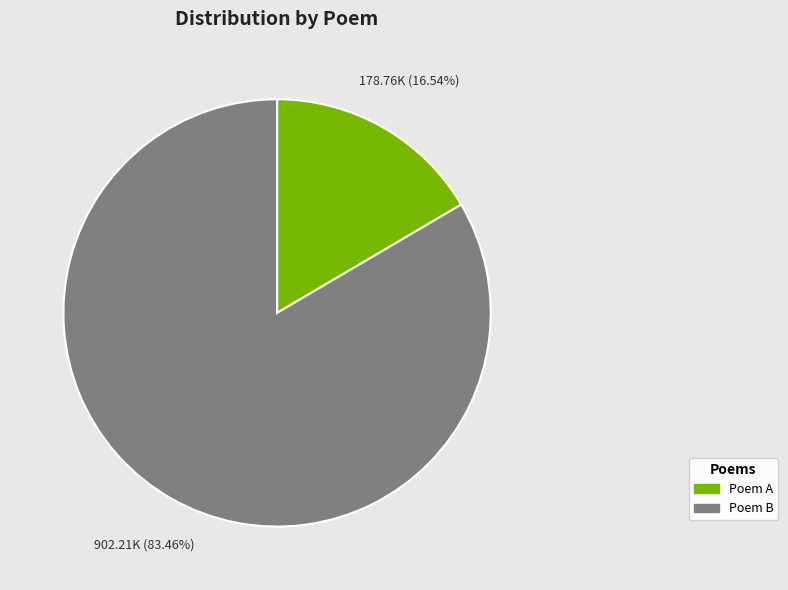

Which has a higher value, Poem B or Poem A?

Poem B